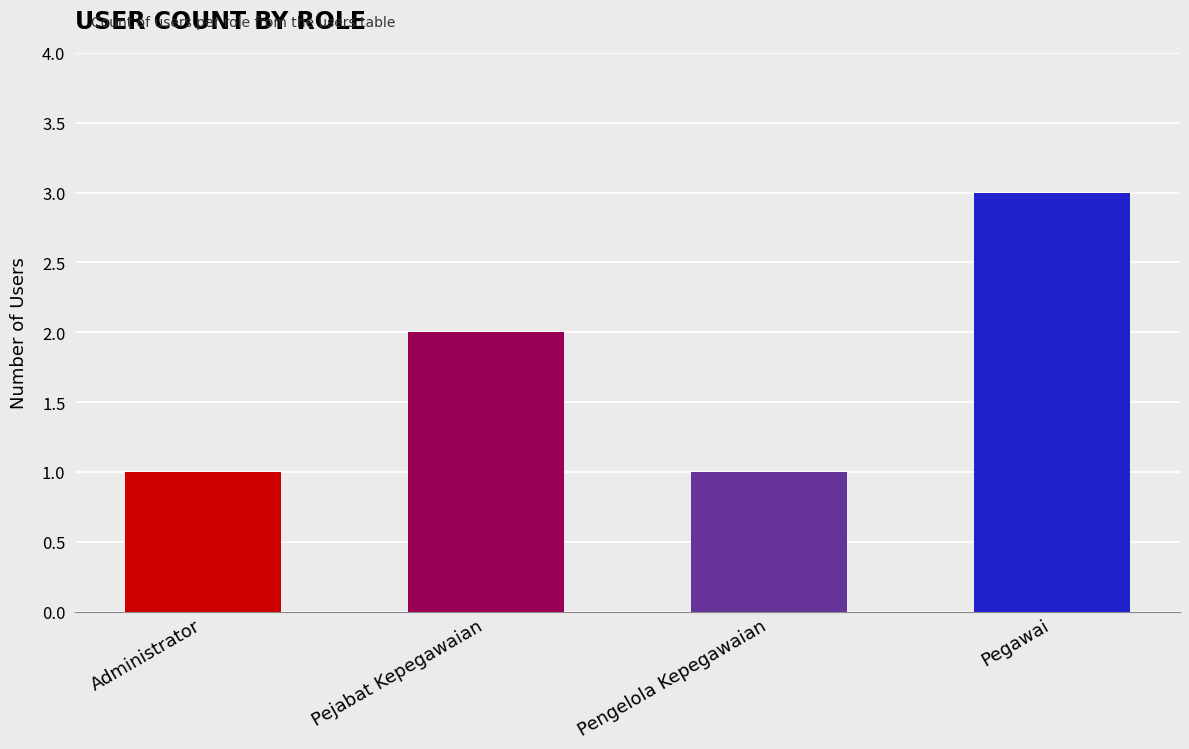

What is the ratio of the value at Pegawai to the value at Administrator?

3.0